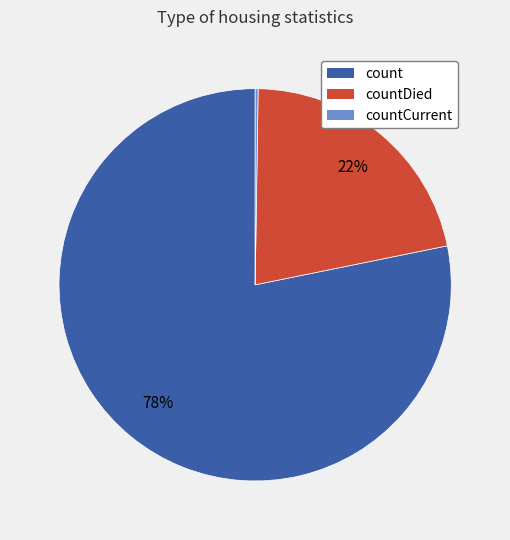

To the nearest percent, what is the difference between the largest and smallest slice percentages?

78%